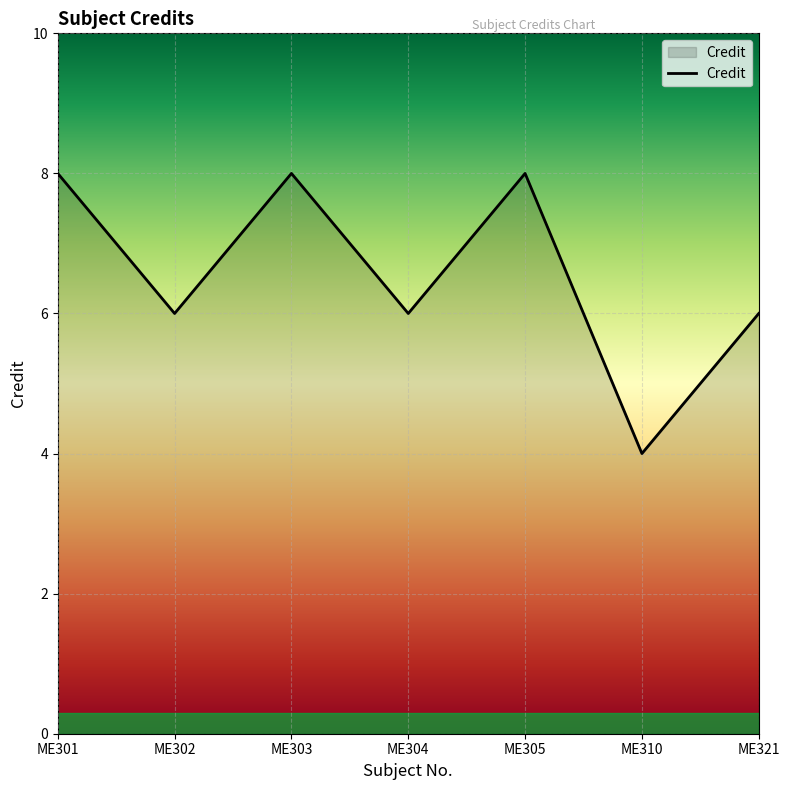

The value at ME321 is 6. True or false?

True